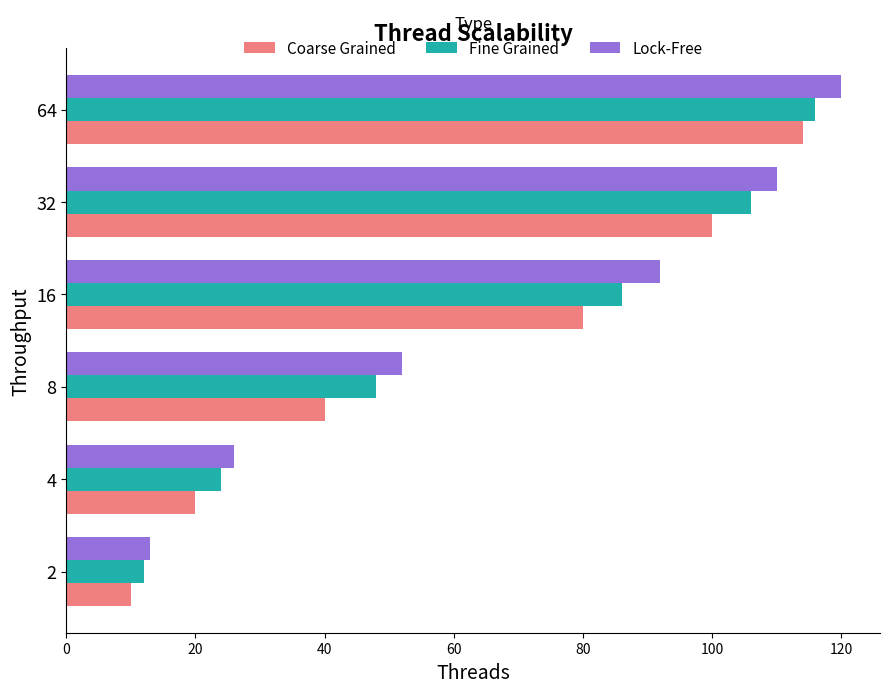

What is the difference between the second highest and minimum values in the Fine Grained series?

94